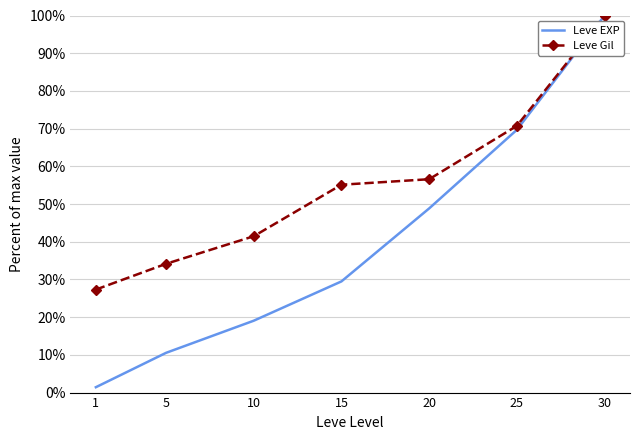

What is the approximate value of Leve EXP at 1?

1.4